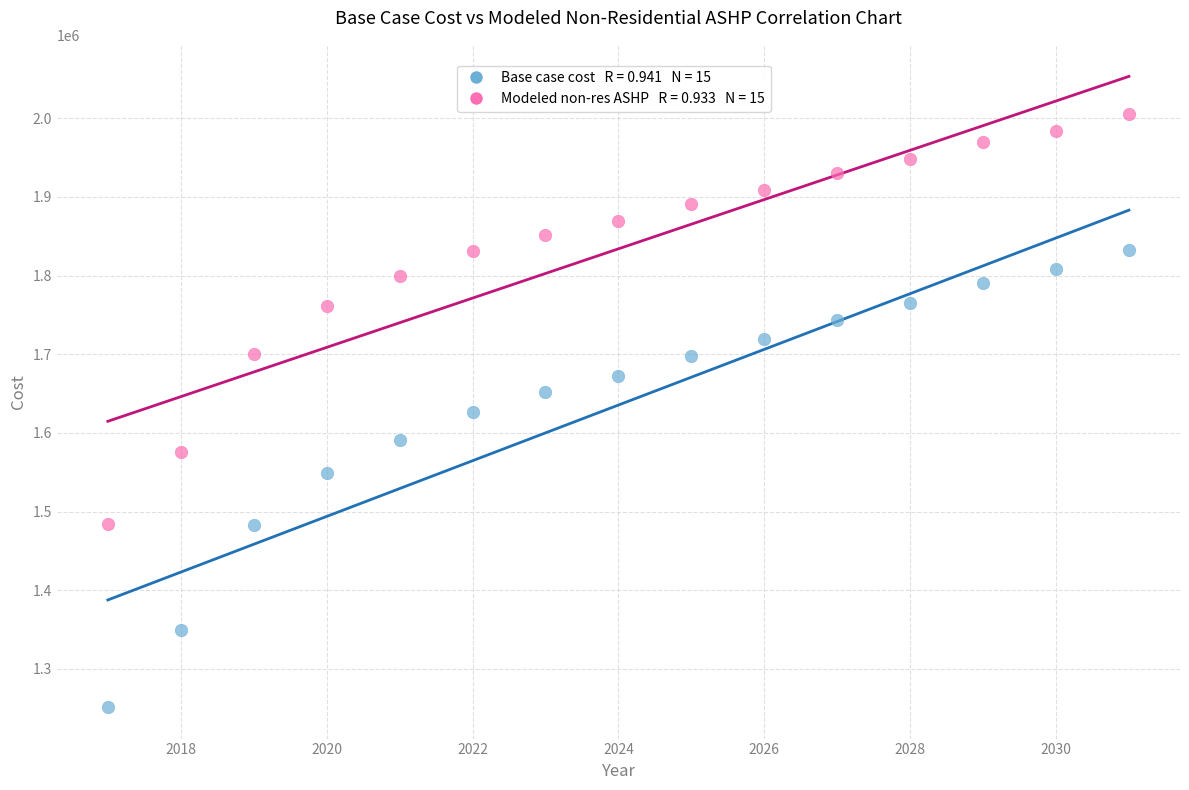

Across all data points, what is the range of X values (max minus min)?

14.0